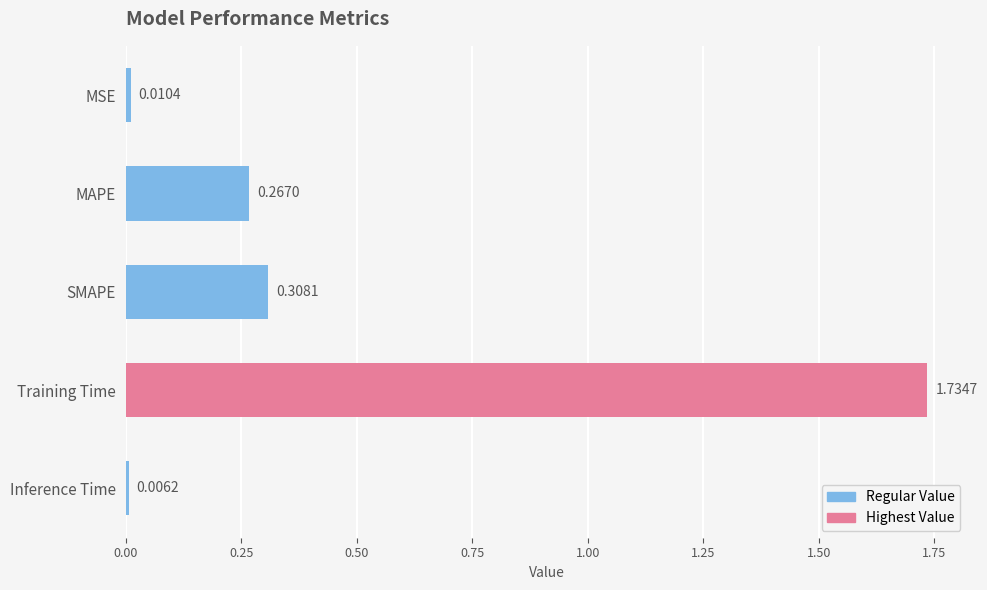

What is the sum of the values at Training Time and MAPE?

2.0